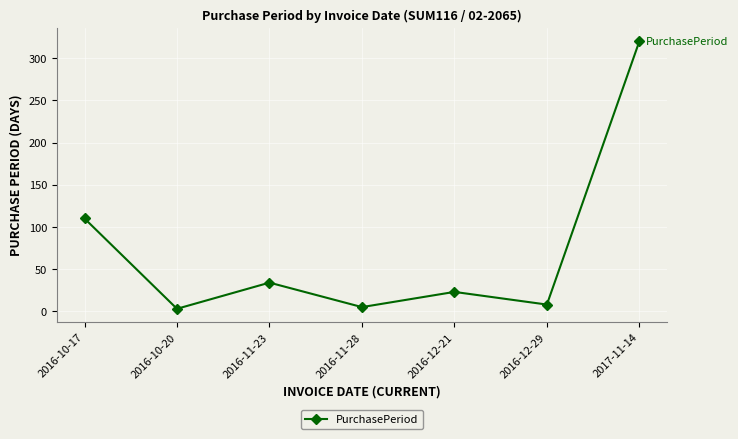

What is the difference between the second highest and second lowest values?

105